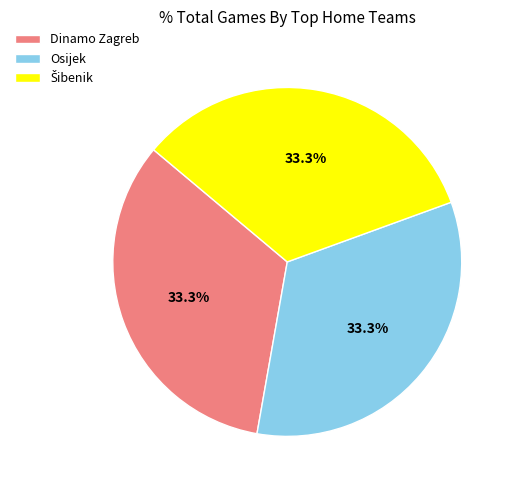

Count the number of slices in the pie.

3